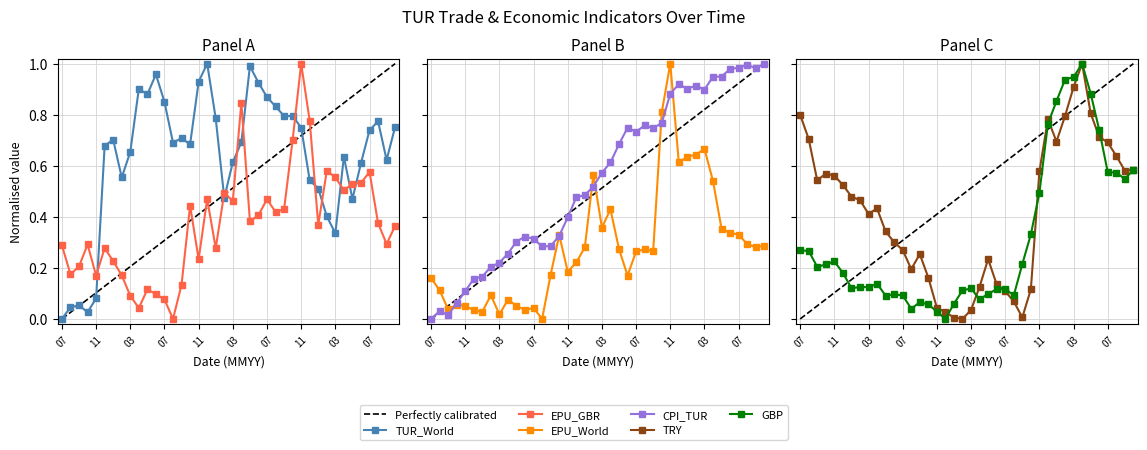

True or false: TRY-1_x has a value of 0.1 at 200612.

False